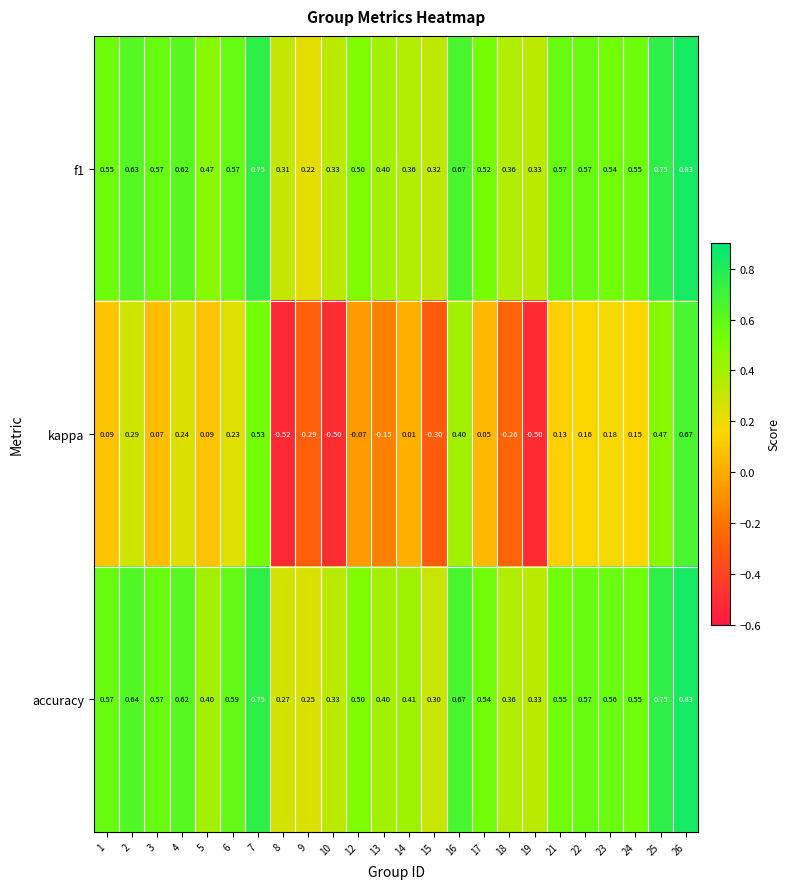

Which series has the largest total across all categories?

accuracy